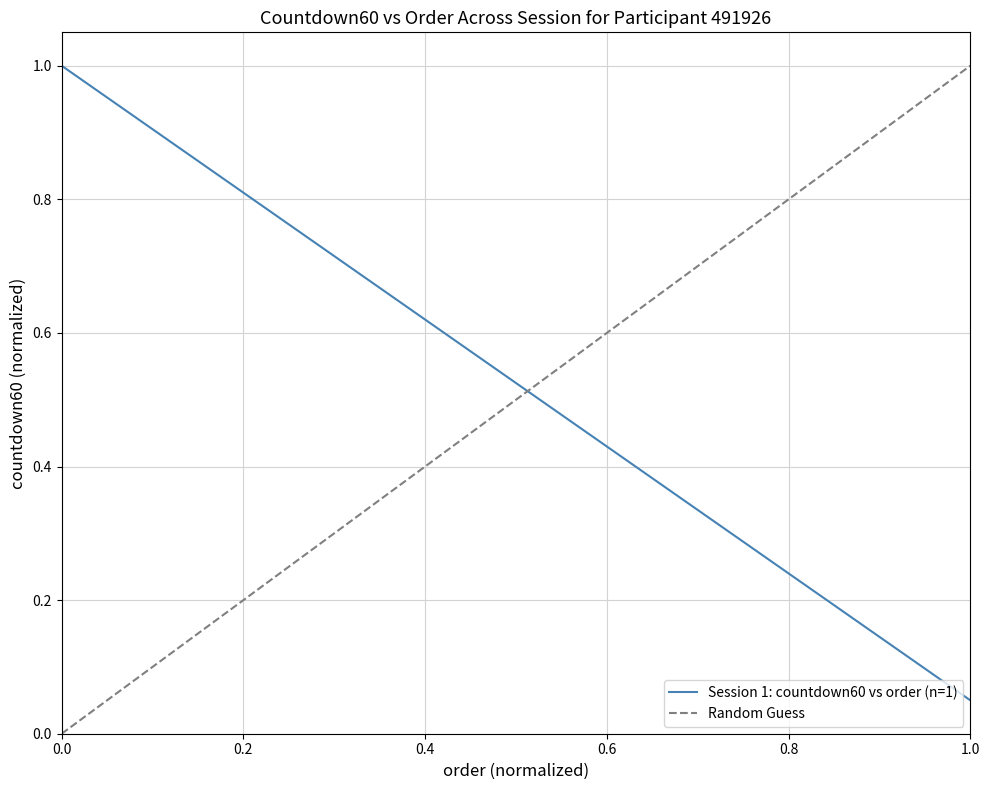

What is the maximum value for Session 1: countdown60 vs order (n=1)?

1.0